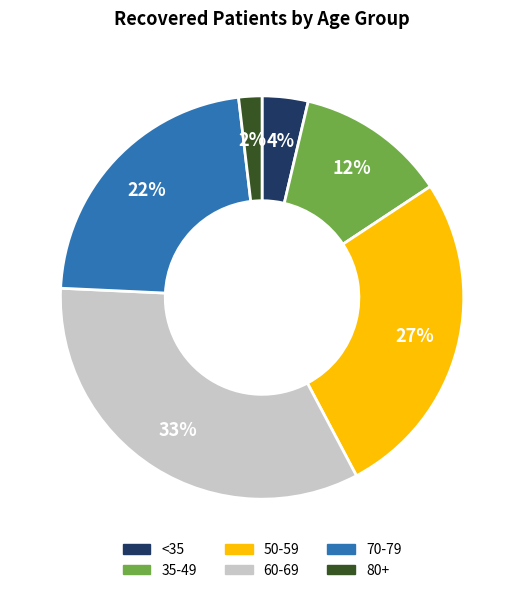

To the nearest percent, what is the average slice percentage?

17%